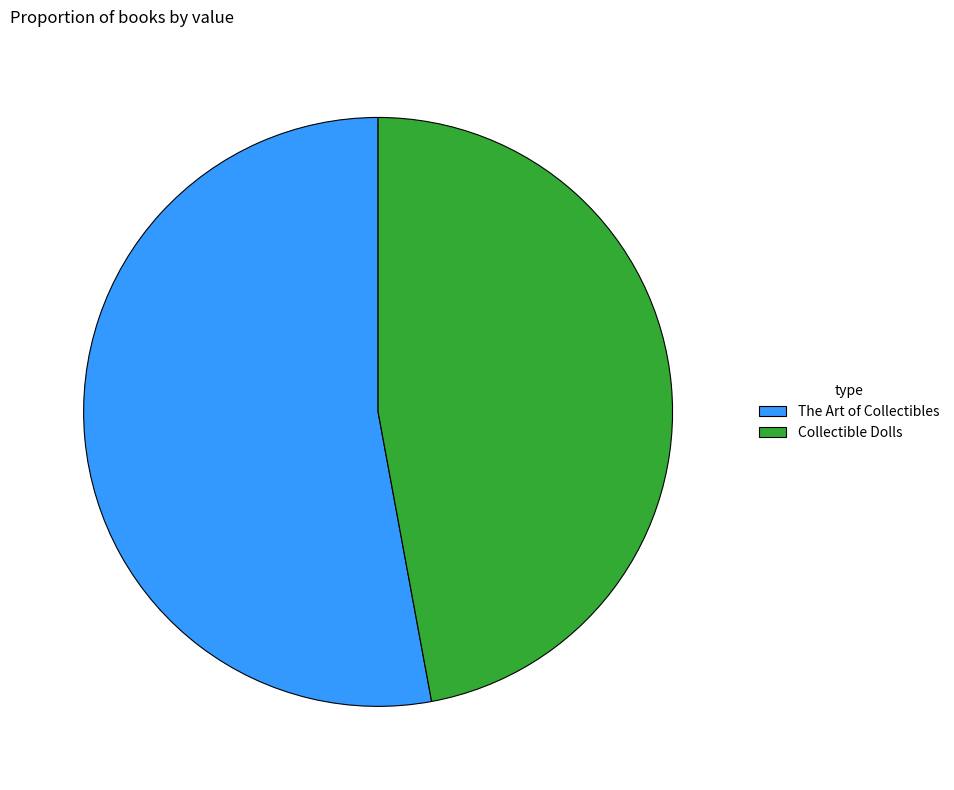

Which has a higher value, Collectible Dolls or The Art of Collectibles?

The Art of Collectibles